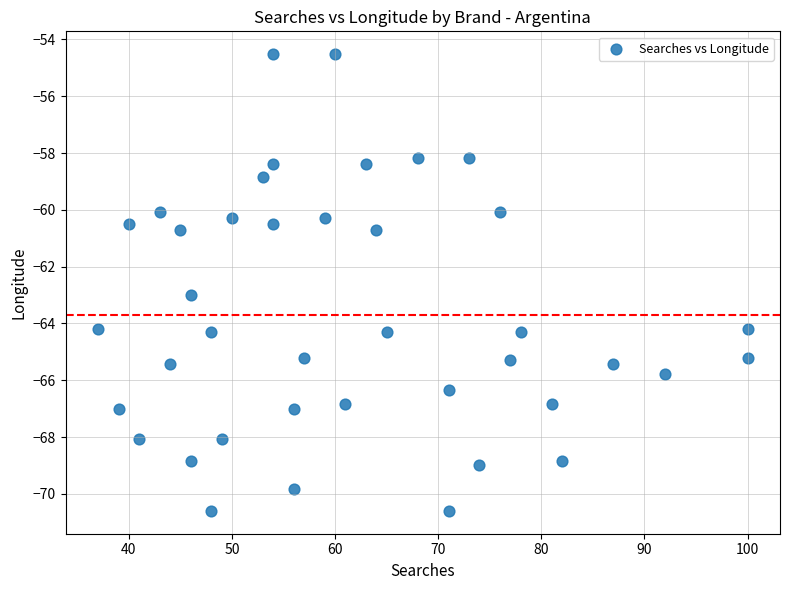

What is the range of Y values (max minus min)?

16.1